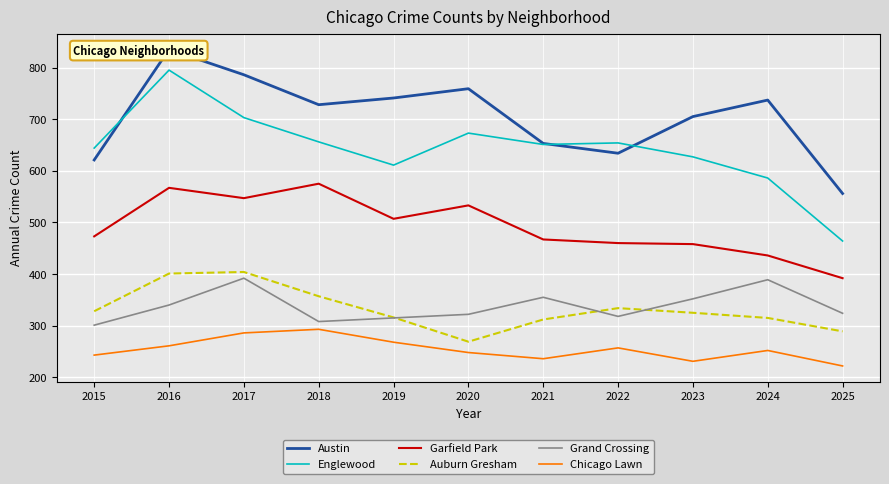

What is the highest value of the Englewood series?

795